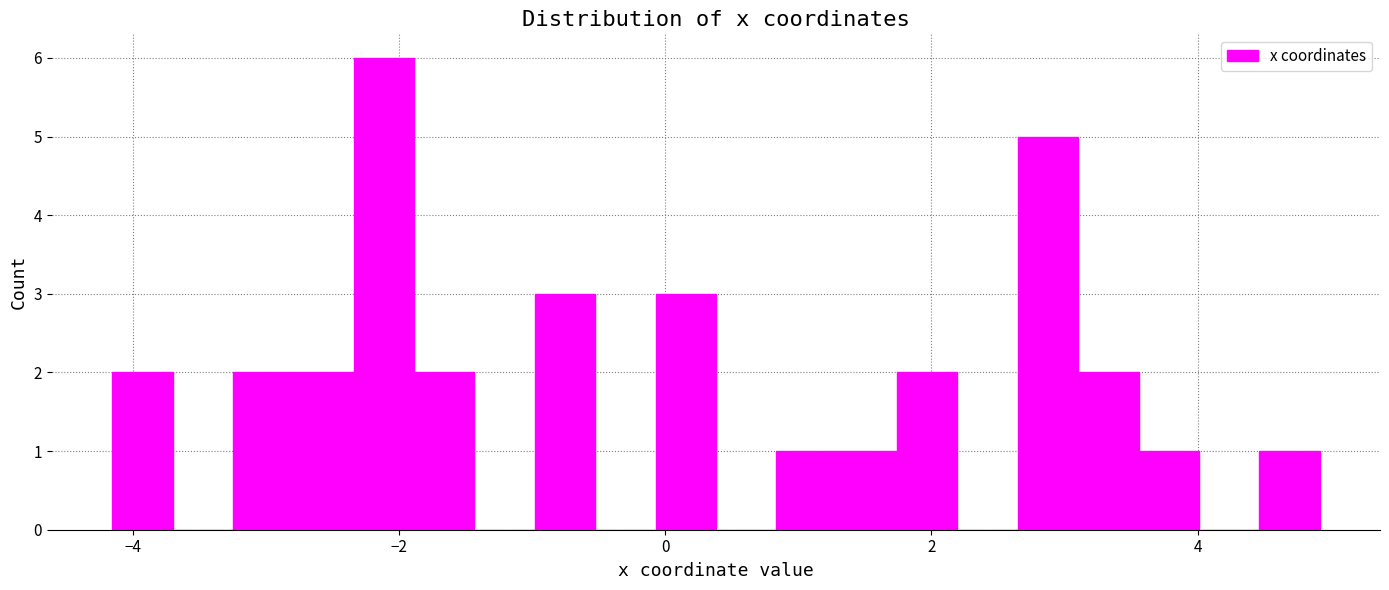

Around what value on the x-axis is the tallest bar? Give the approximate position of its centre, as read against the axis.

-2.2